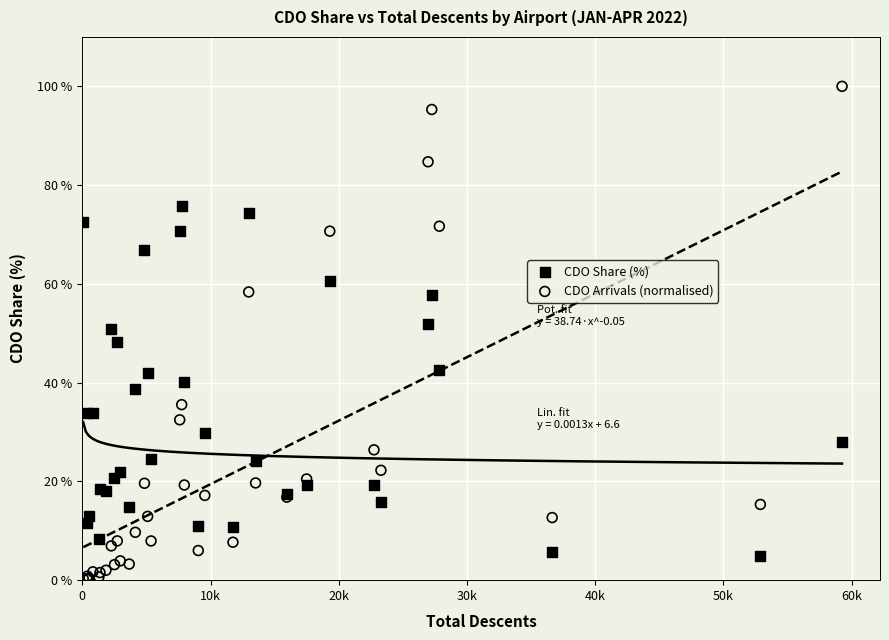

What is the X range (max minus min) for the scatter plot?

59193.0